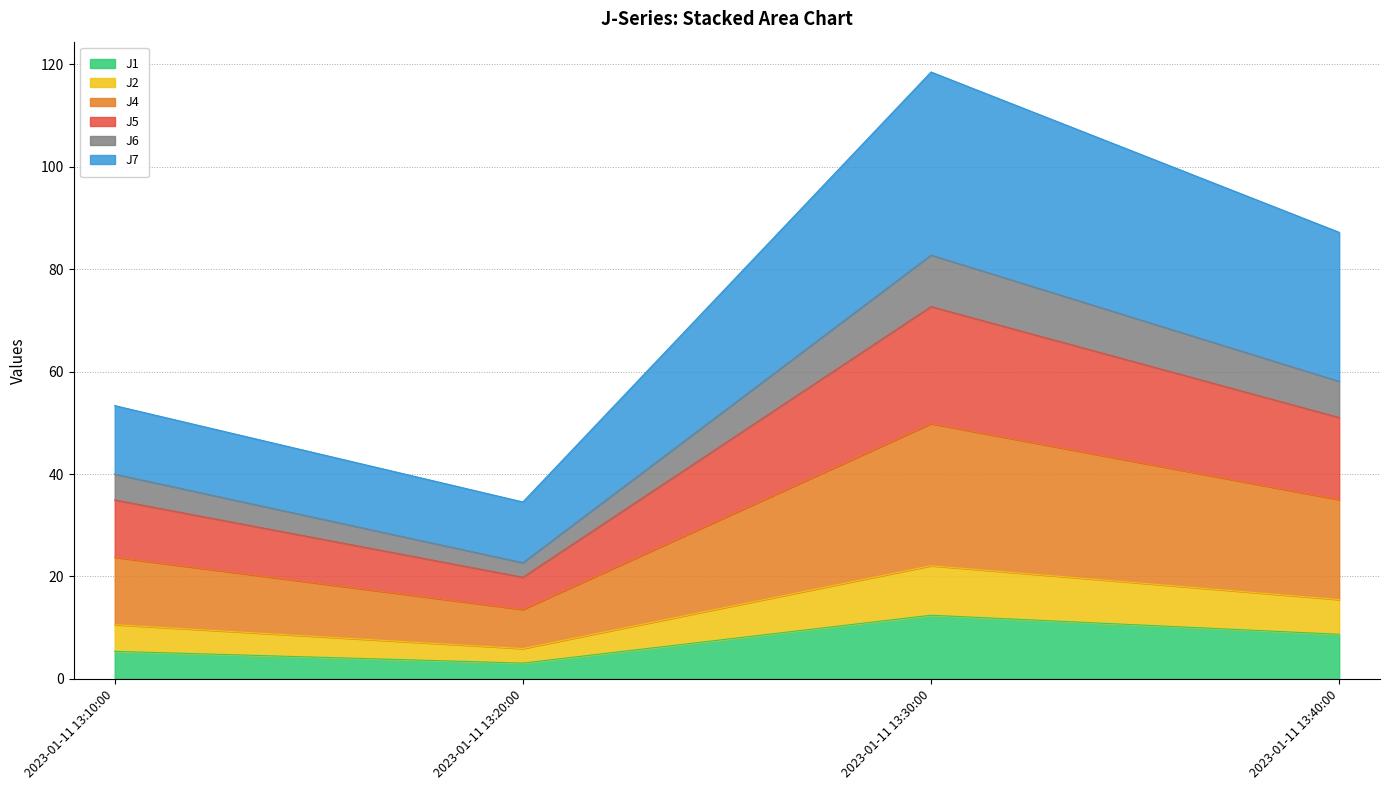

What position from the left is 2023-01-11 13:20:00?

2